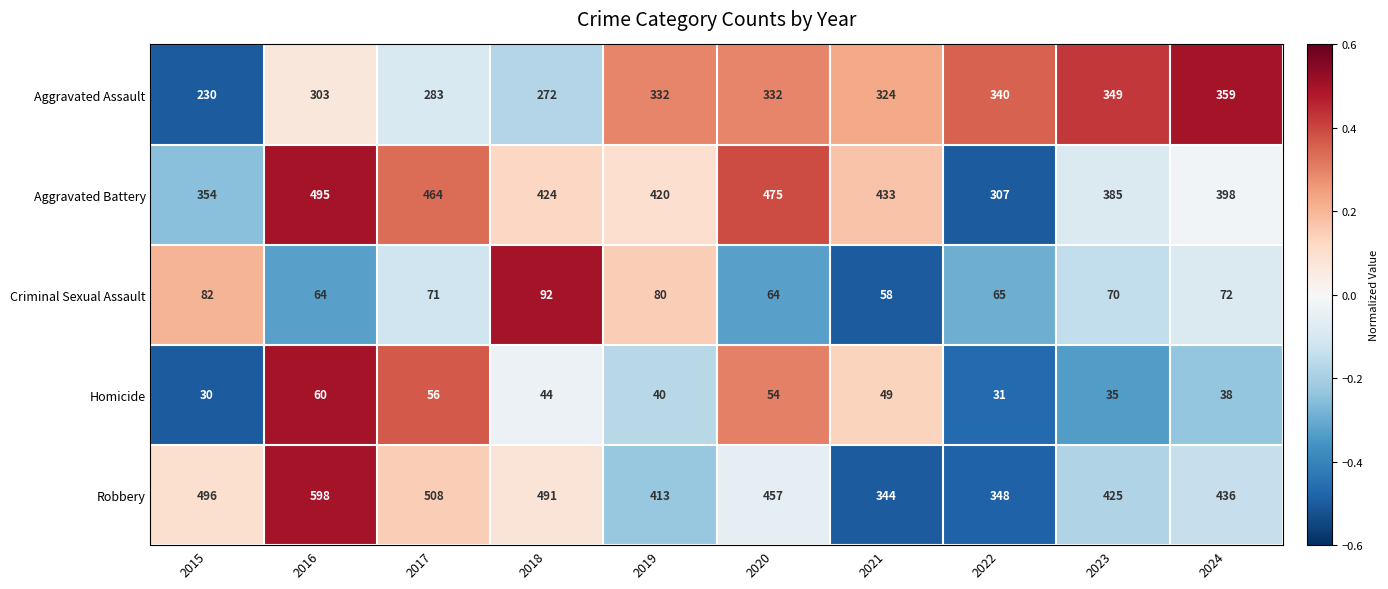

List the labels in order of Homicide value, smallest first.

2015, 2022, 2023, 2024, 2019, 2018, 2021, 2020, 2017, 2016